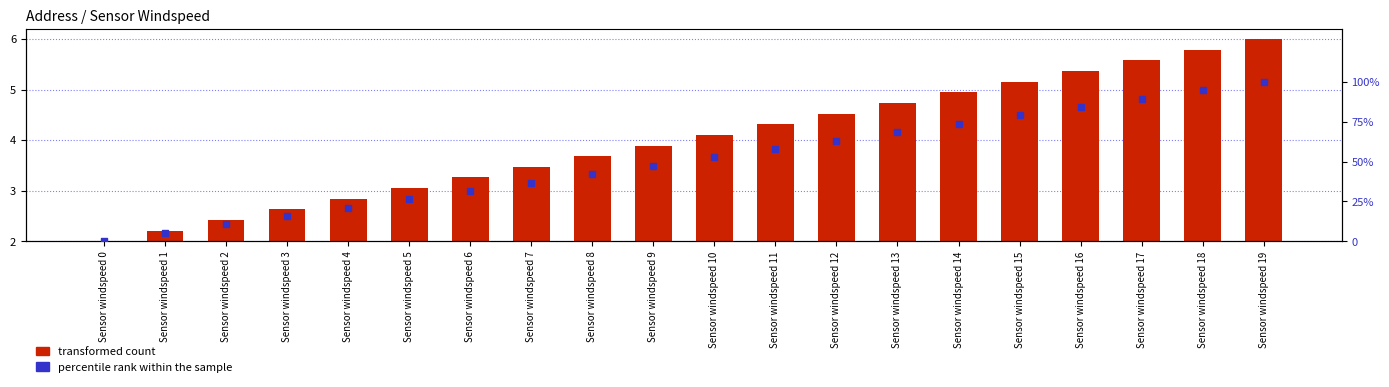

Which series has the largest total across all categories?

percentile rank within the sample